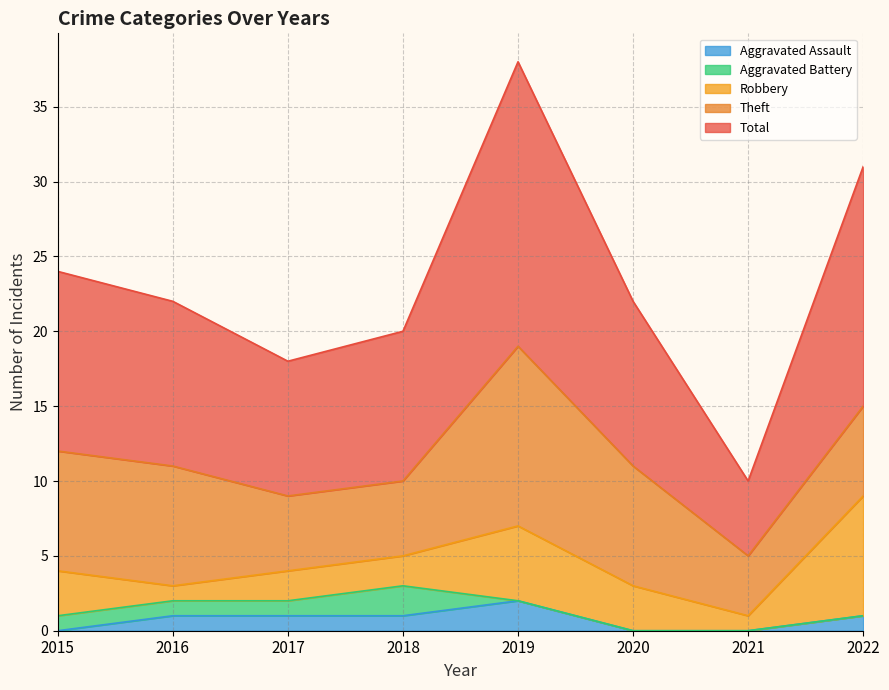

Which series has the largest total across all categories?

Total